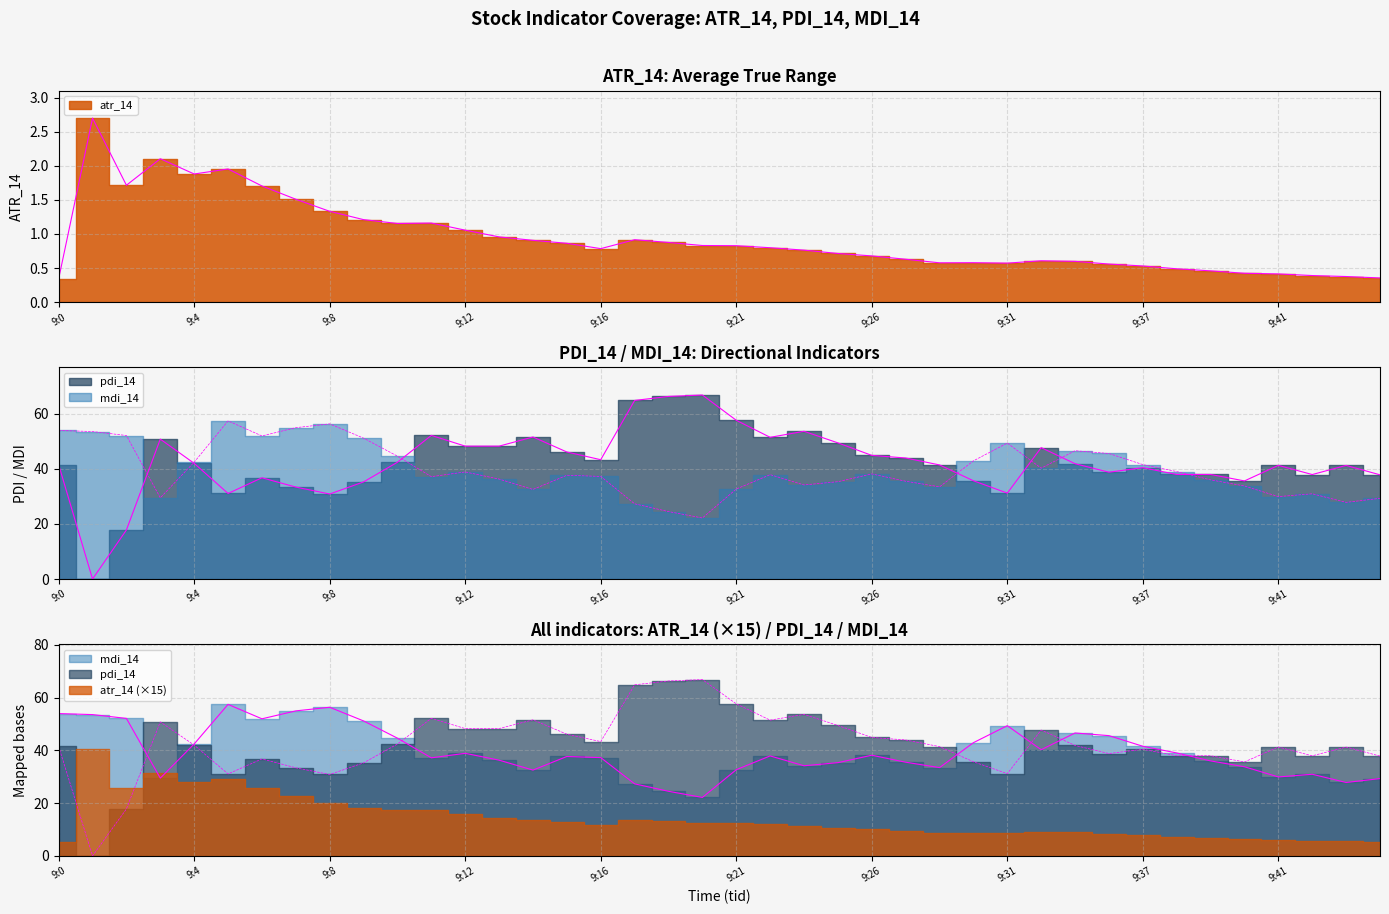

Rank the categories by pdi_14 value from lowest to highest.

9:1, 9:2, 9:8, 9:5, 9:31, 9:7, 9:9, 9:40, 9:30, 9:6, 9:45, 9:42, 9:39, 9:38, 9:36, 9:37, 9:44, 9:41, 9:29, 9:0, 9:35, 9:4, 9:10, 9:16, 9:28, 9:26, 9:15, 9:34, 9:13, 9:12, 9:24, 9:3, 9:22, 9:14, 9:11, 9:23, 9:21, 9:18, 9:19, 9:20